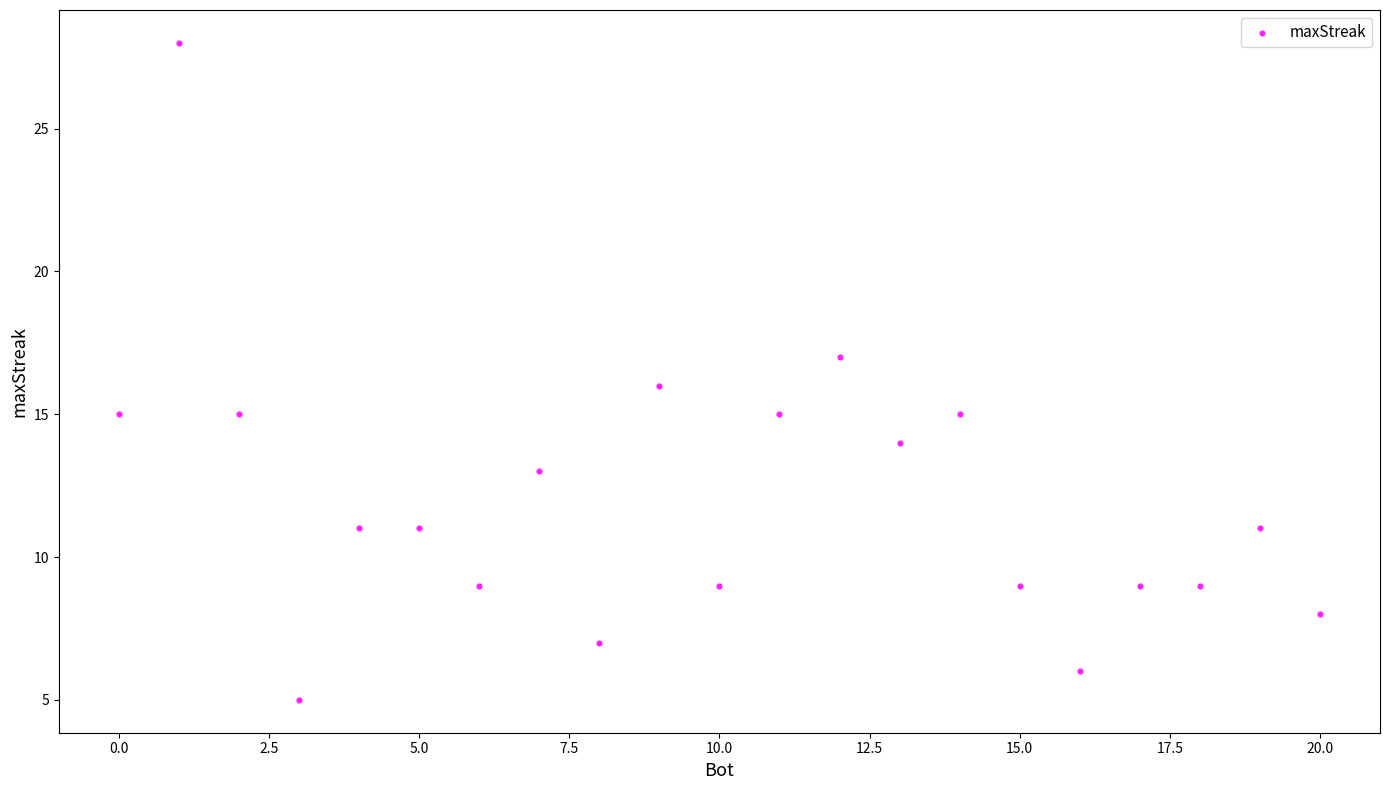

What is the range of Y values (max minus min)?

23